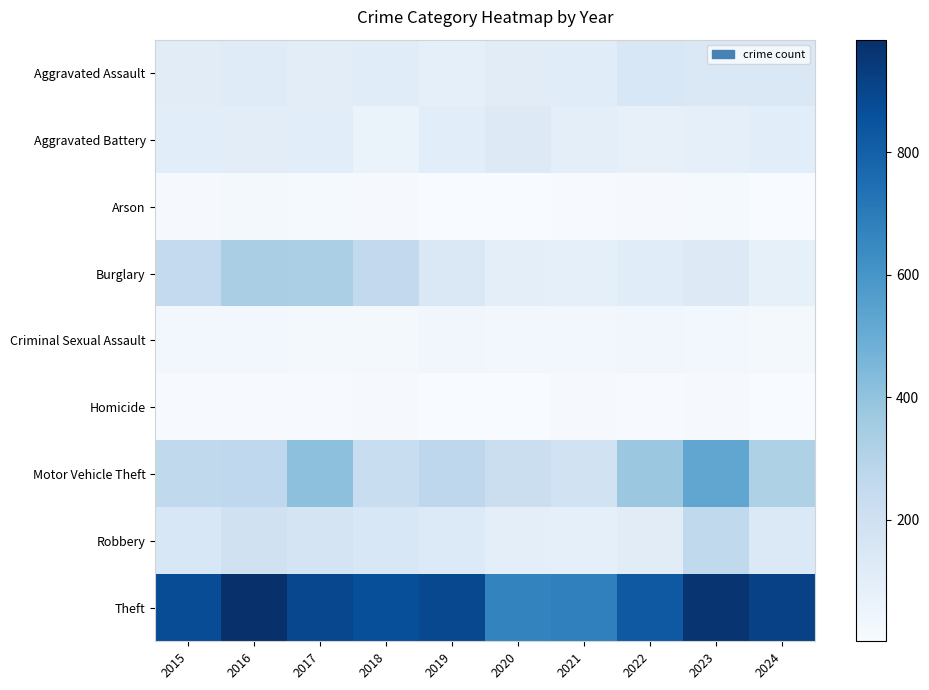

What is the spread (max minus min) of values at 2024?

911